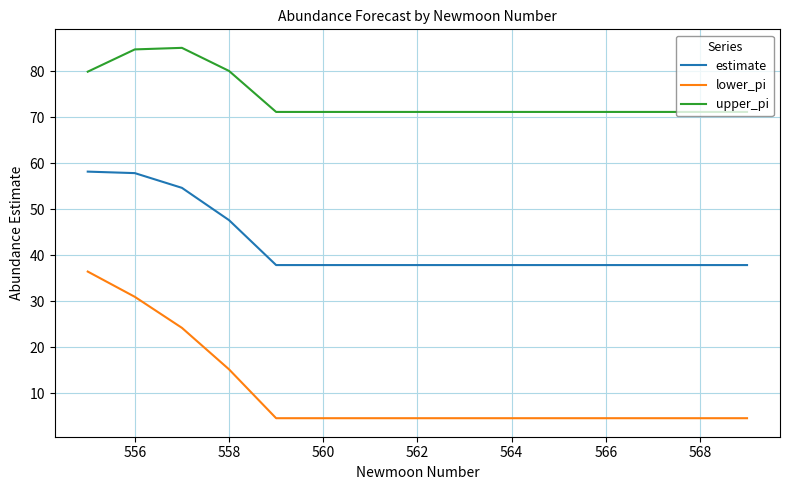

True or false: lower_pi and estimate intersect in this chart.

False